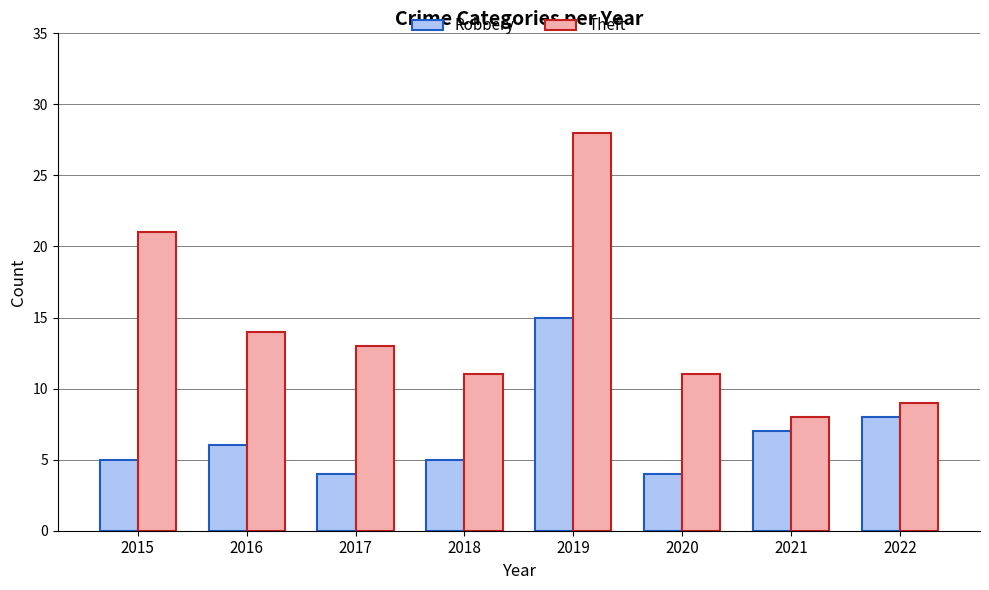

How many bars are there in each group?

2